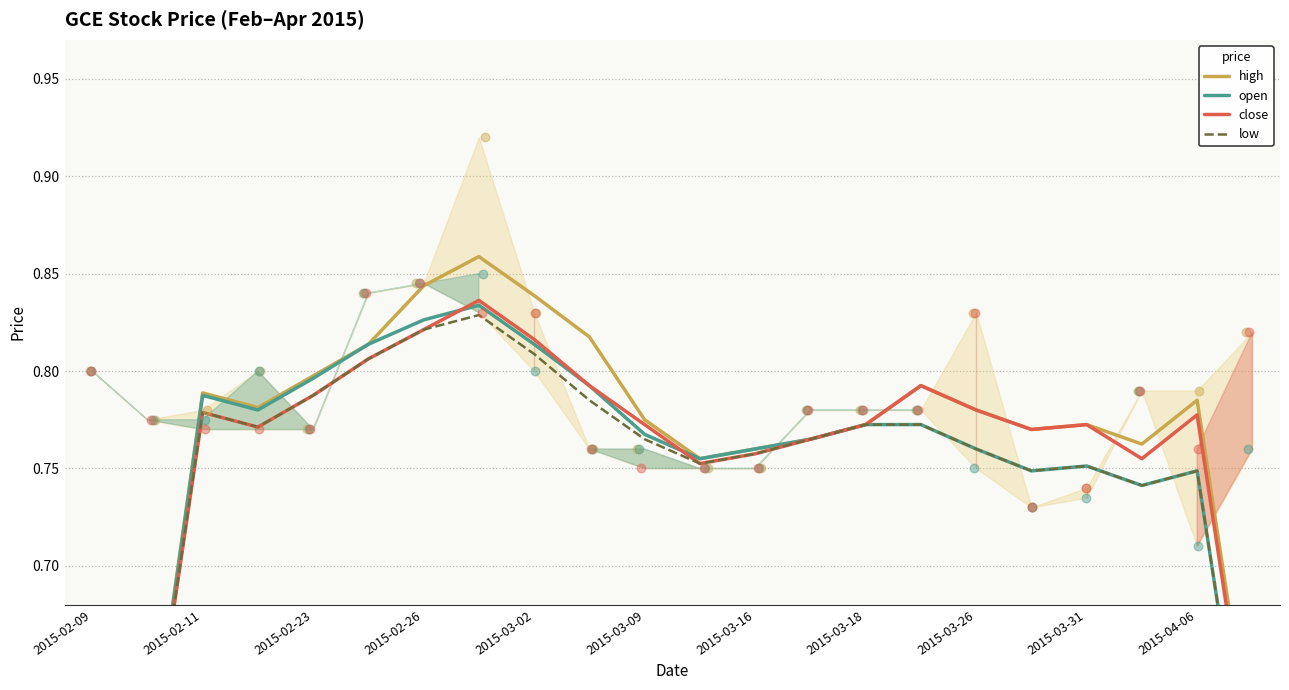

What are all the series names shown in the legend?

high, open, close, low